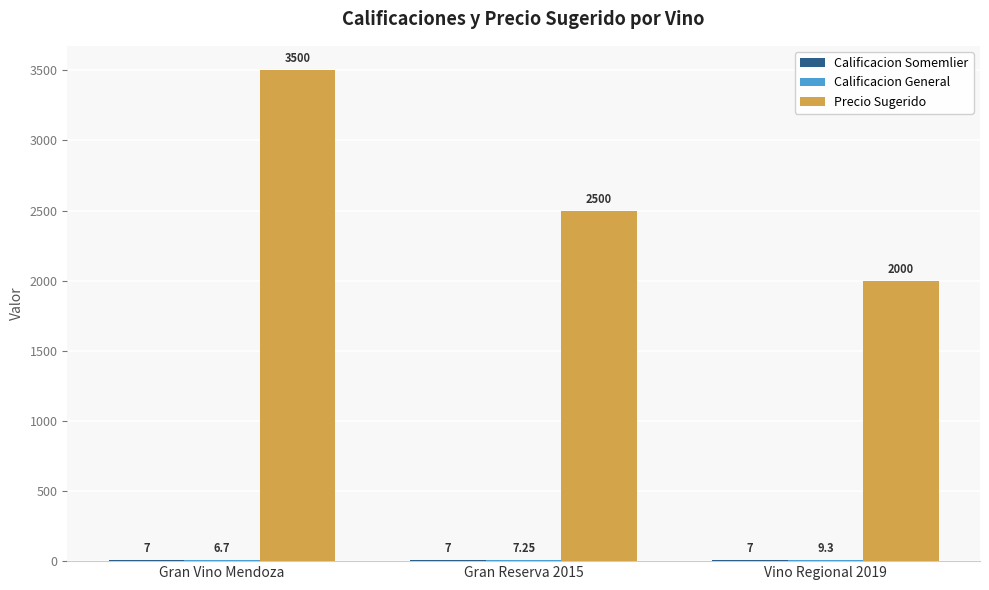

Between Gran Reserva 2015 and Vino Regional 2019, which series saw the biggest shift?

Precio Sugerido